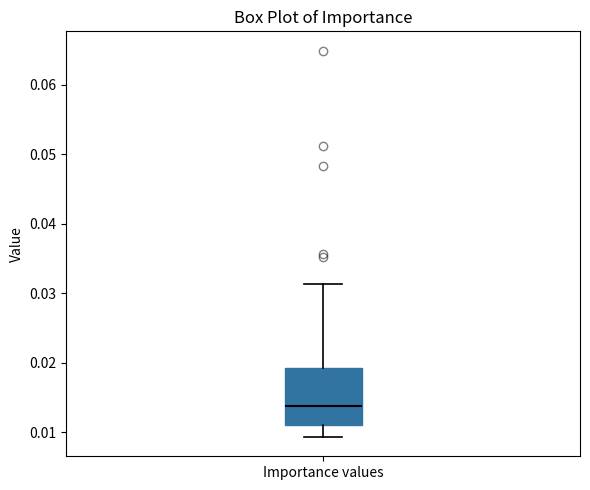

Where does the upper whisker of the box for Importance values end on the y-axis? The values are not printed on the chart, so give them approximately, as read against the axis.

0.031